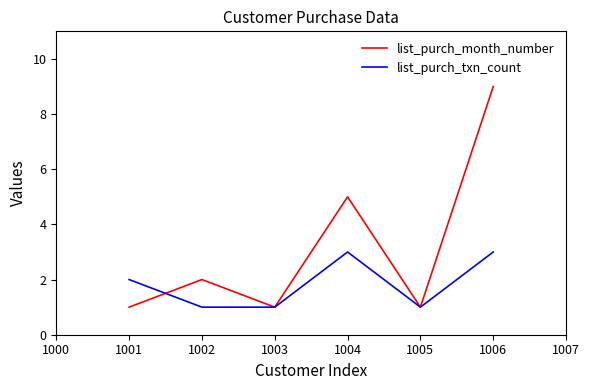

Between 1003 and 1004, which series saw the biggest shift?

list_purch_month_number